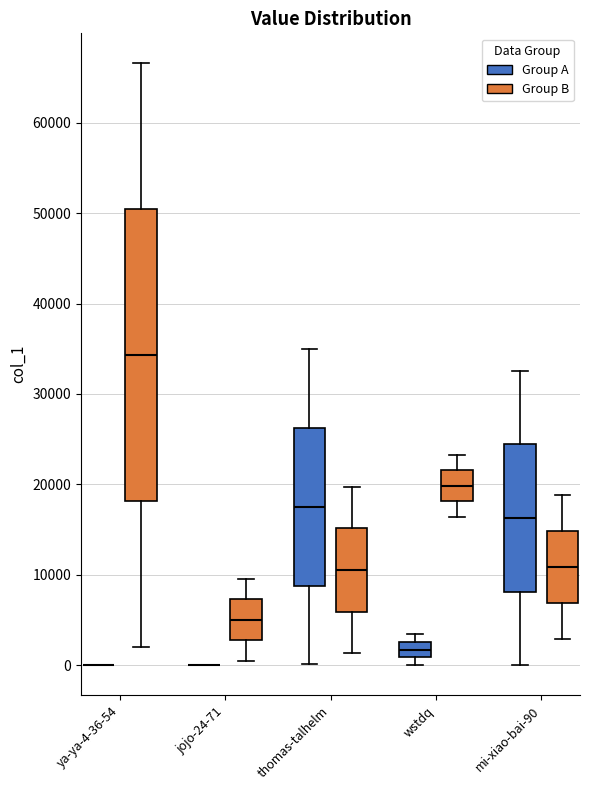

Reading left to right, transcribe this box plot: for each box, give where its median line is, the range the box spans, and where its two whiskers end, as read against the y-axis. The values are not printed on the chart, so give them approximately, as read against the axis.

ya-ya-4-36-54 (Group A): box collapsed to a line at 0, whiskers 0 to 0
ya-ya-4-36-54 (Group B): median 34000, box 18000 to 50000, whiskers 2000 to 67000
jojo-24-71 (Group A): box collapsed to a line at 0, whiskers 0 to 0
jojo-24-71 (Group B): median 5000, box 3000 to 7000, whiskers 0 to 10000
thomas-talhelm (Group A): median 18000, box 9000 to 26000, whiskers 0 to 35000
thomas-talhelm (Group B): median 11000, box 6000 to 15000, whiskers 1000 to 20000
wstdq (Group A): median 2000, box 1000 to 3000, whiskers 0 to 3000 (just above the box's upper edge)
wstdq (Group B): median 20000, box 18000 to 22000, whiskers 16000 to 23000
mi-xiao-bai-90 (Group A): median 16000, box 8000 to 24000, whiskers 0 to 33000
mi-xiao-bai-90 (Group B): median 11000, box 7000 to 15000, whiskers 3000 to 19000